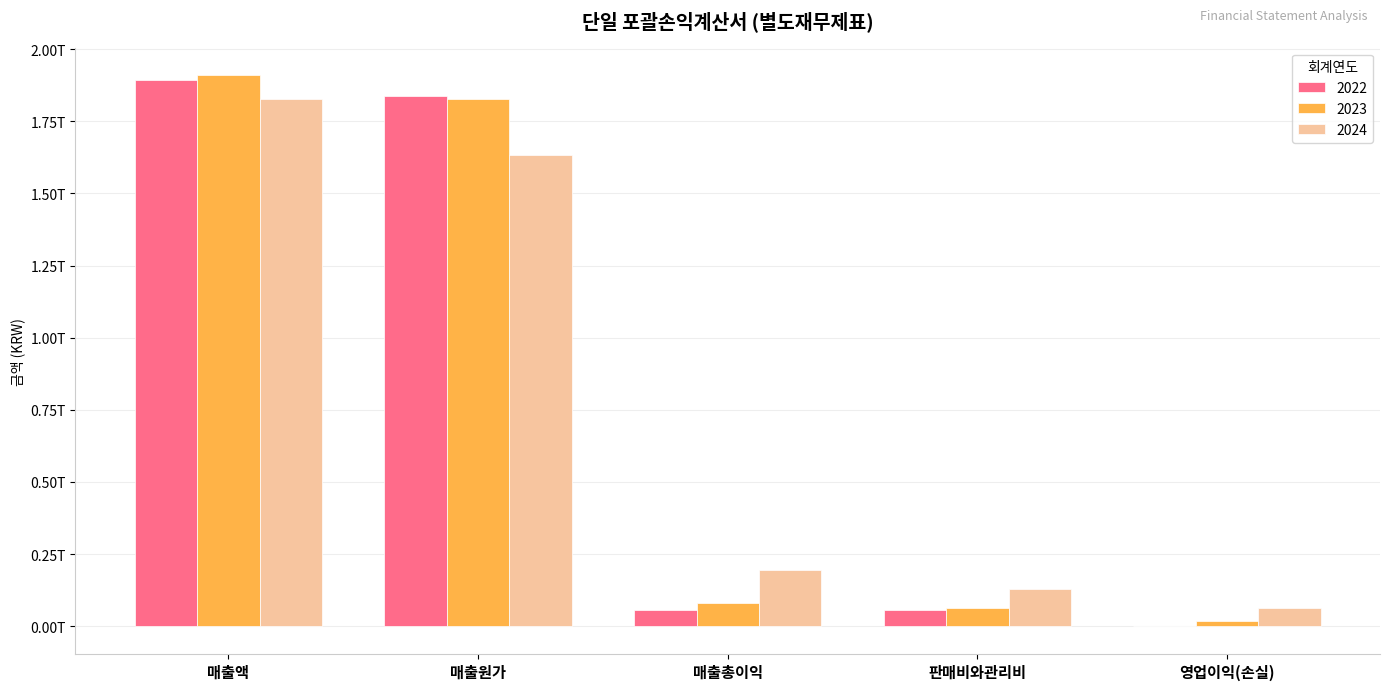

What is the difference between the 2024 values at 매출액 and 영업이익(손실)?

1762442740634